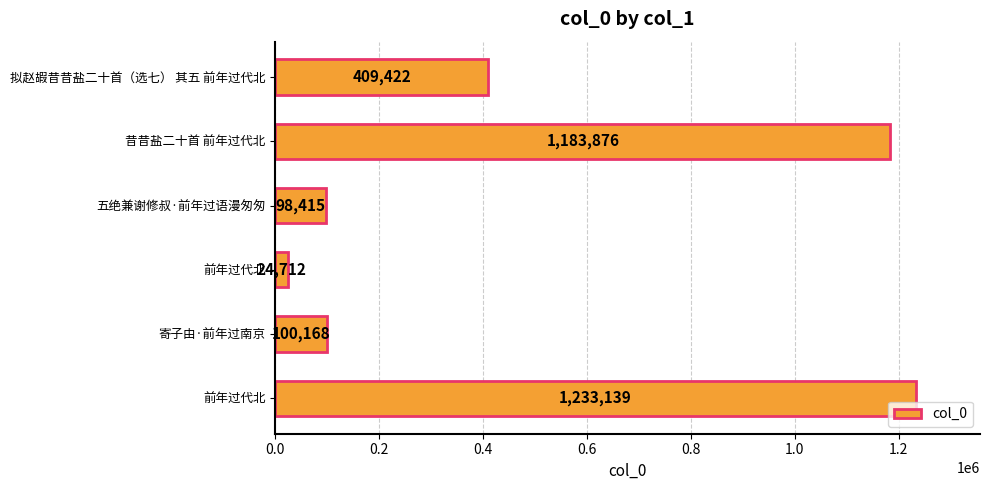

Are the bars grouped side by side (vs. stacked)?

No